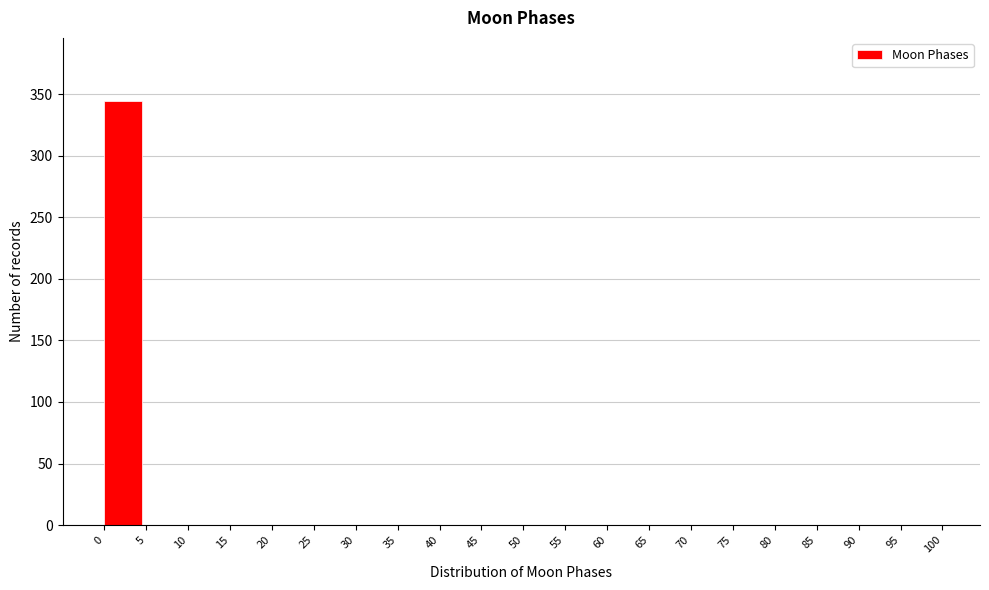

Reading left to right, list all the values displayed in this chart.

0=344	5=0	10=0	15=0	20=0	25=0	30=0	35=0	40=0	45=0	50=0	55=0	60=0	65=0	70=0	75=0	80=0	85=0	90=0	95=0